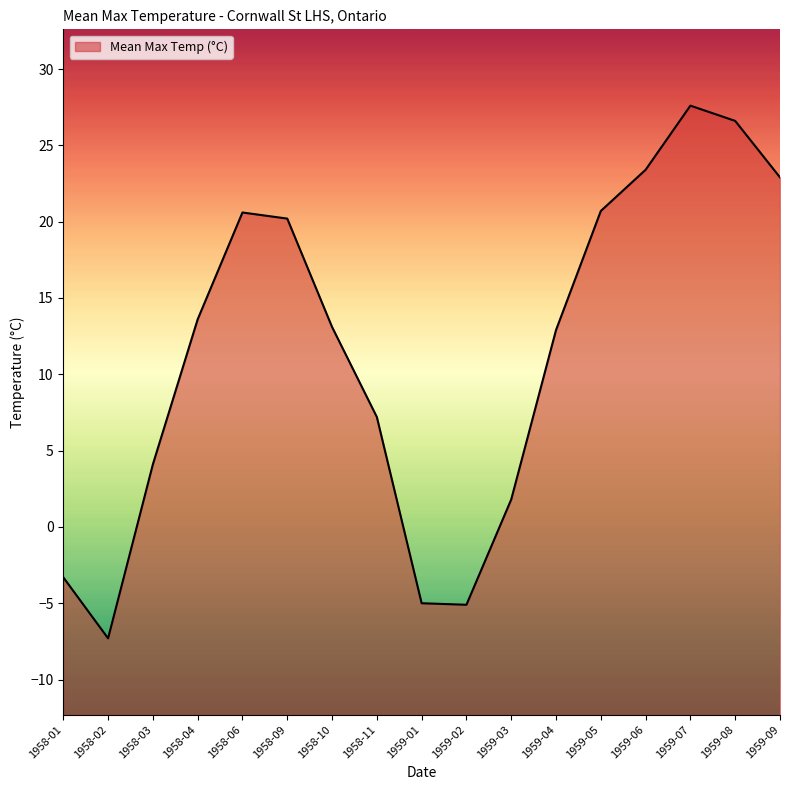

True or false: the data shows 26.6 at 1959-08.

True